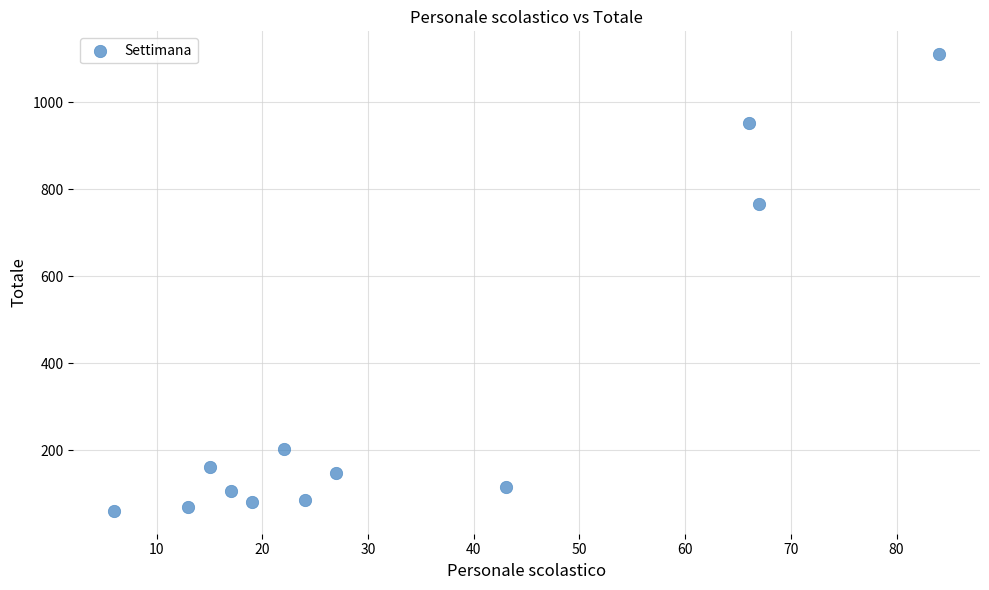

What is the range of Y values (max minus min)?

1049